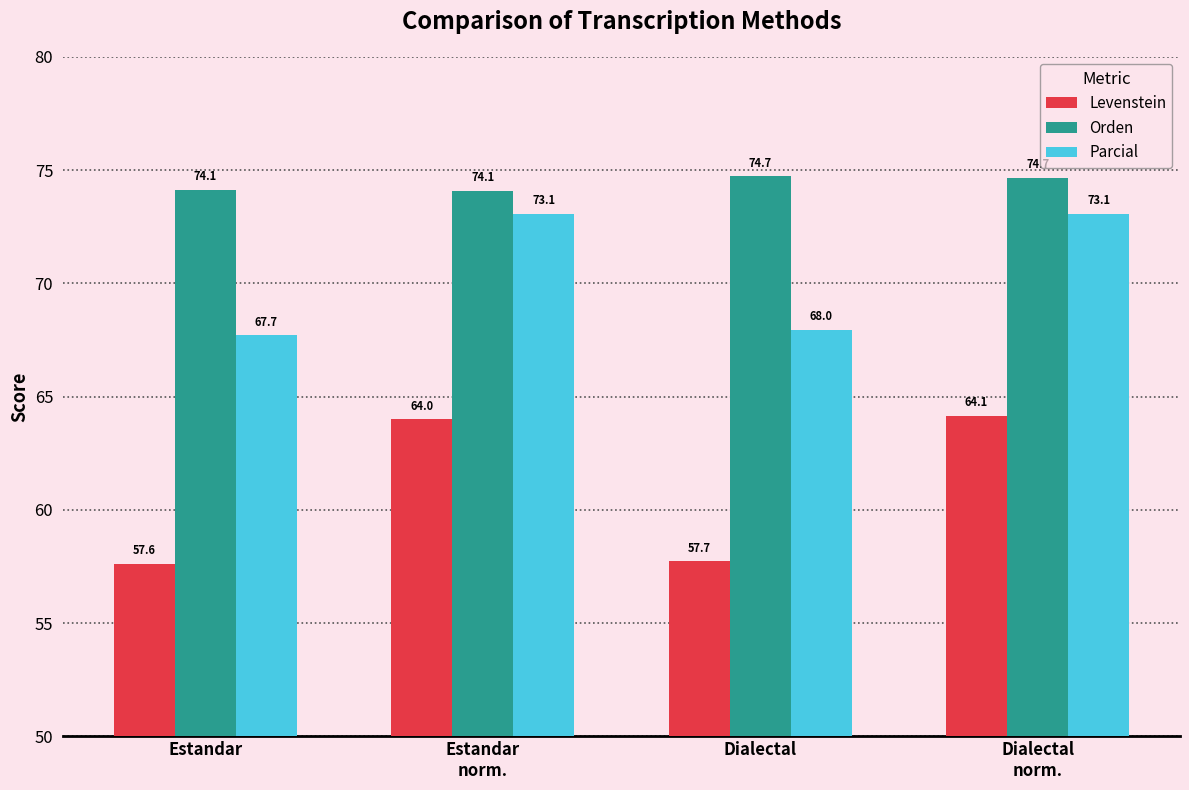

What position from the left is Dialectal?

3